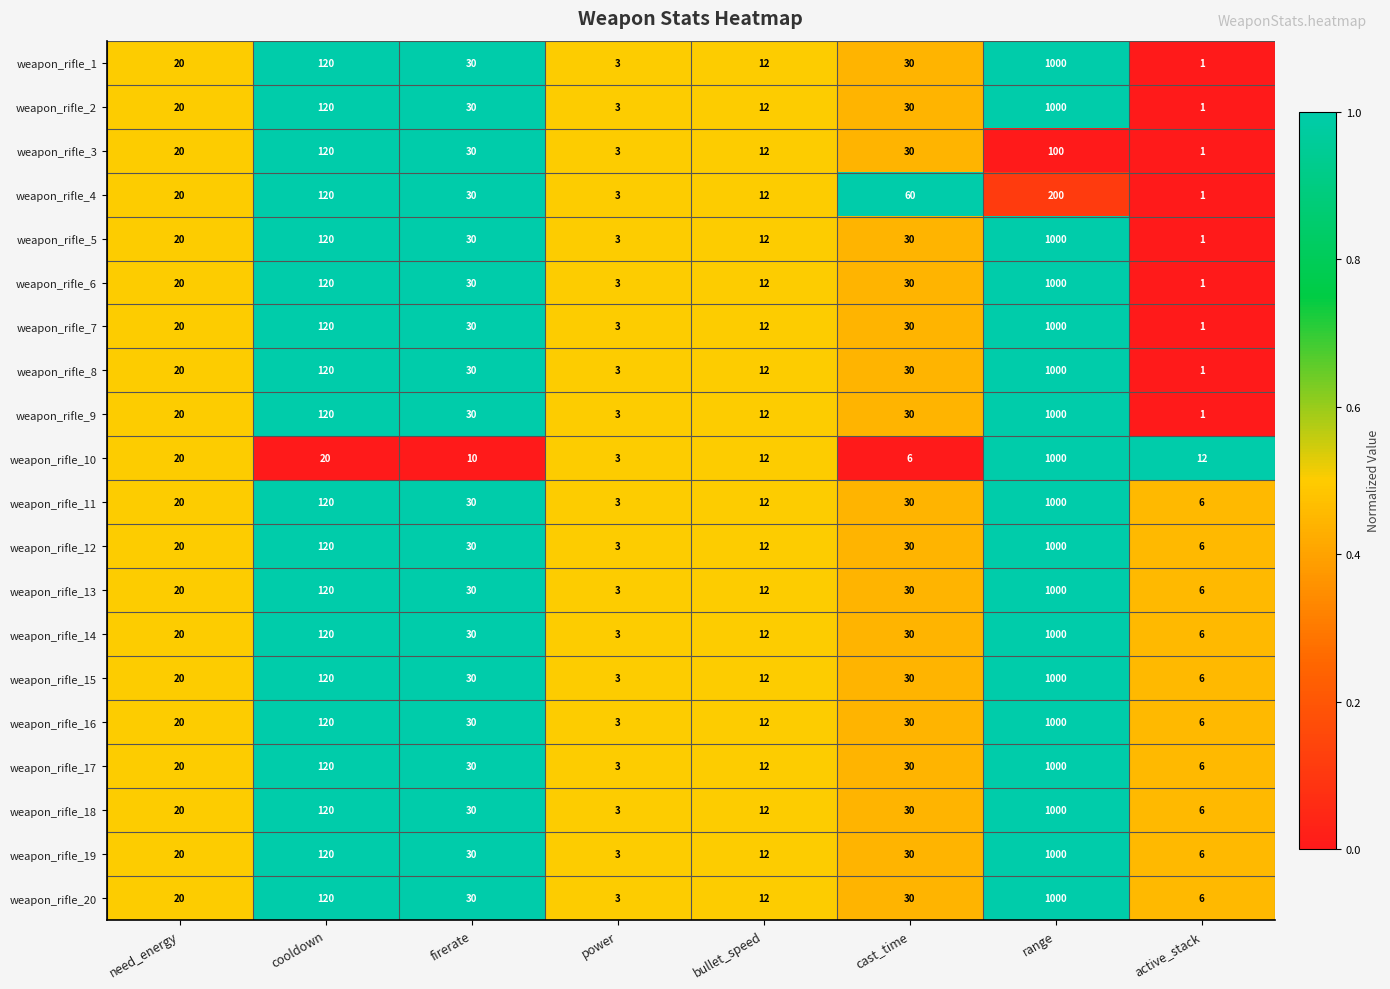

Is the value of weapon_rifle_5 at firerate greater than the value of weapon_rifle_1 at range?

No